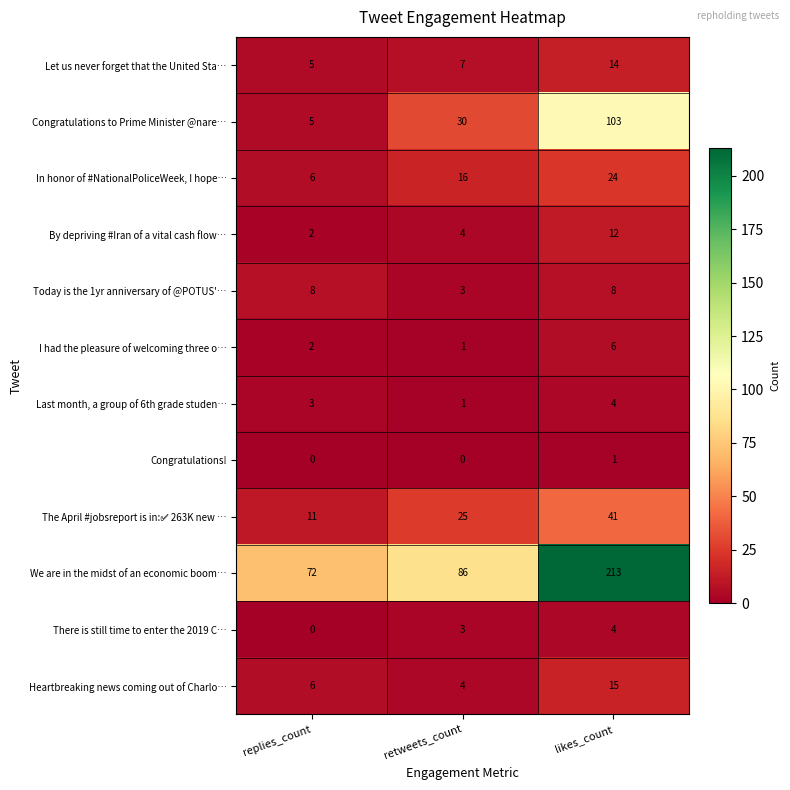

List the labels in order of Heartbreaking news coming out of Charlo… value, largest first.

likes_count, replies_count, retweets_count